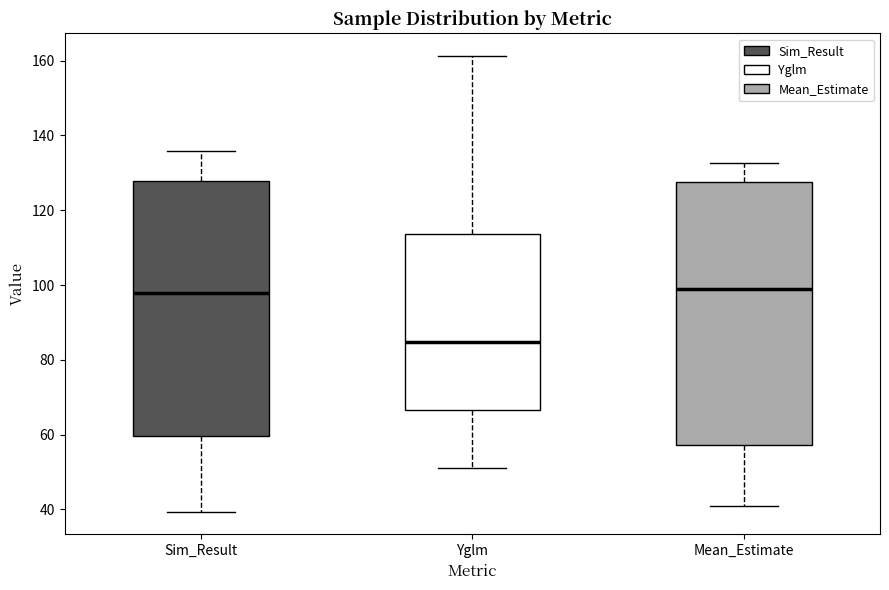

Reading left to right, transcribe this box plot: for each box, give where its median line is, the range the box spans, and where its two whiskers end, as read against the y-axis. The values are not printed on the chart, so give them approximately, as read against the axis.

Sim_Result: median 98, box 60 to 128, whiskers 40 to 136
Yglm: median 84, box 66 to 114, whiskers 52 to 162
Mean_Estimate: median 98, box 58 to 128, whiskers 40 to 132